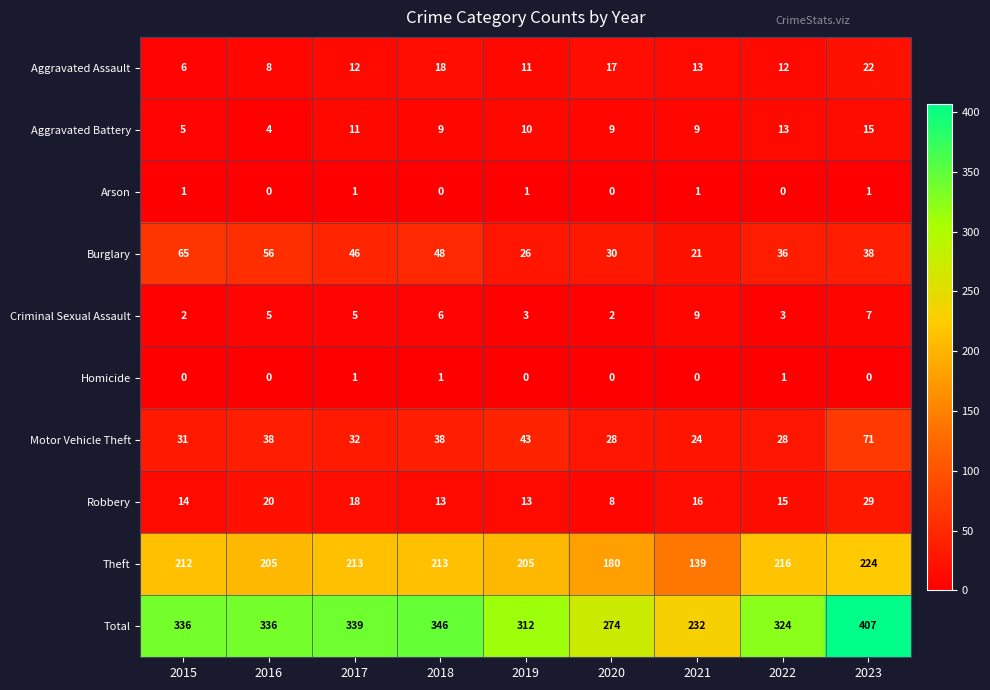

The value of Aggravated Battery at 2021 is 16. True or false?

False